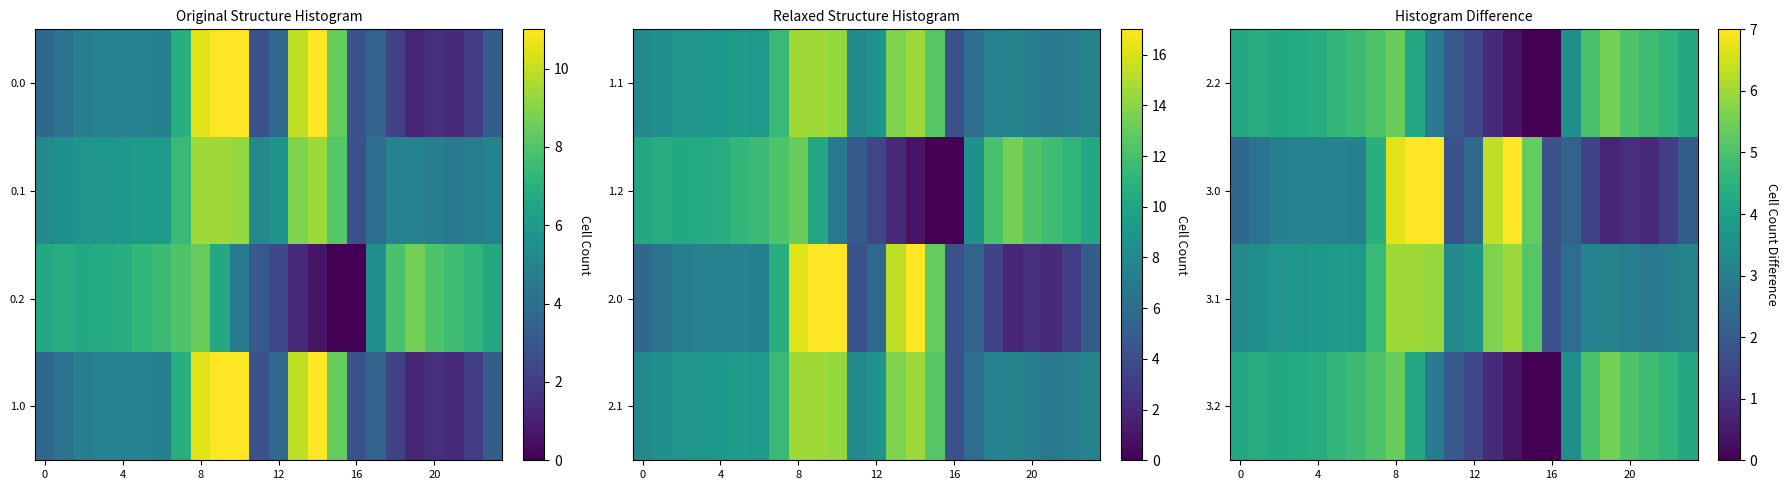

Which label corresponds to the smallest value in the chart?

16